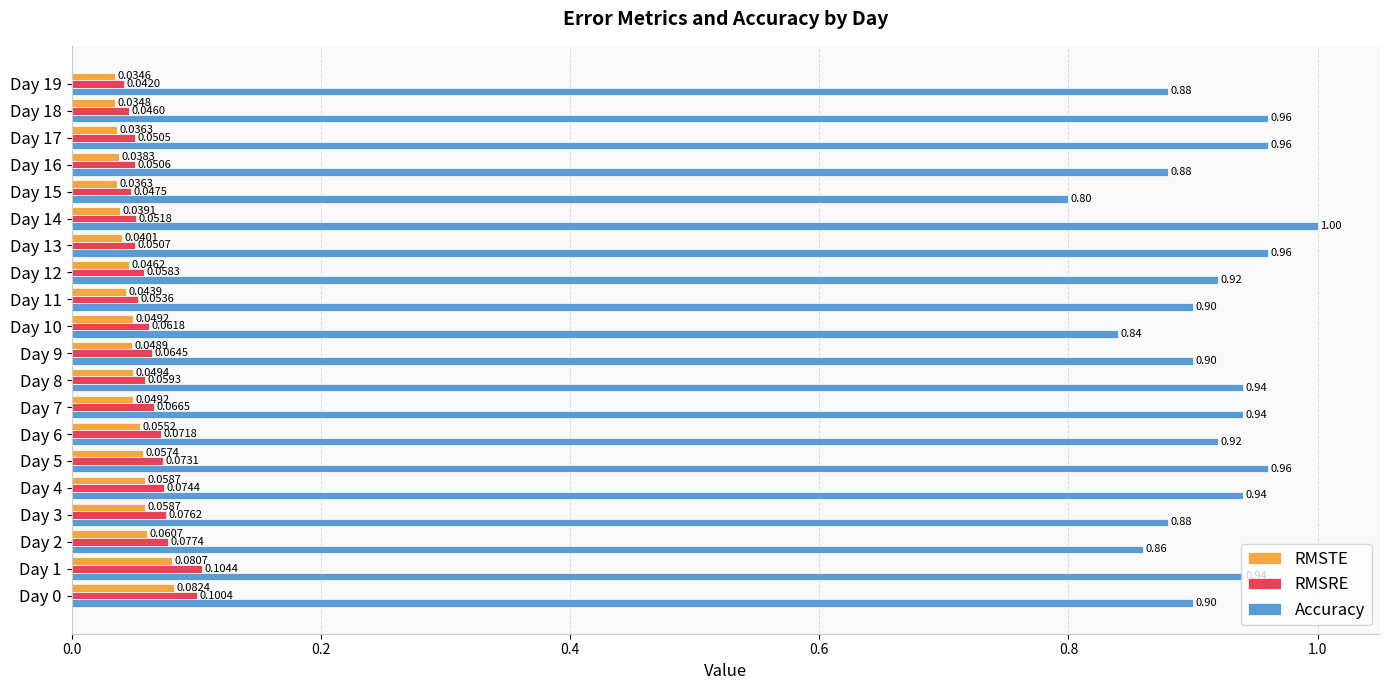

Is the value of RMSTE at Day 13 greater than the value of RMSRE at Day 1?

No